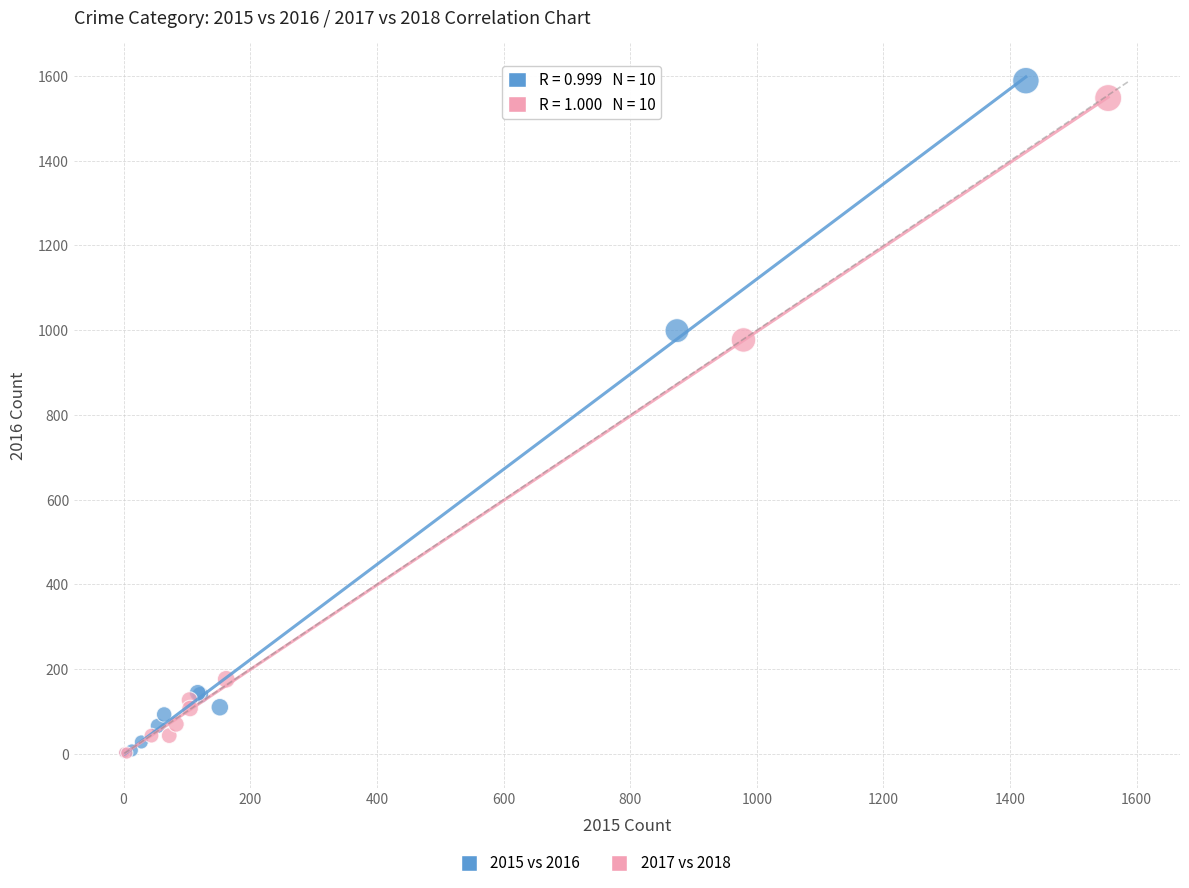

Which series has the widest spread of Y values?

2015 vs 2016